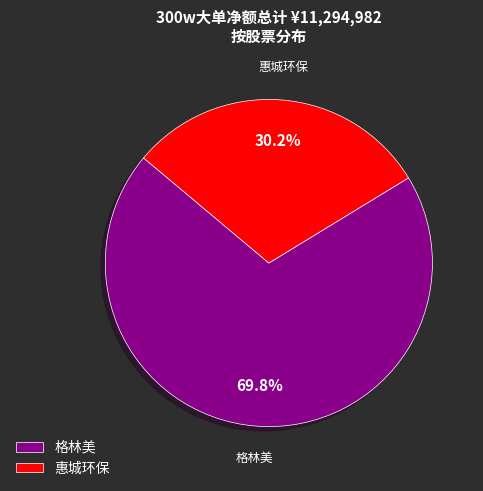

Approximately how many times larger is the value at 格林美 compared to 惠城环保?

2.3